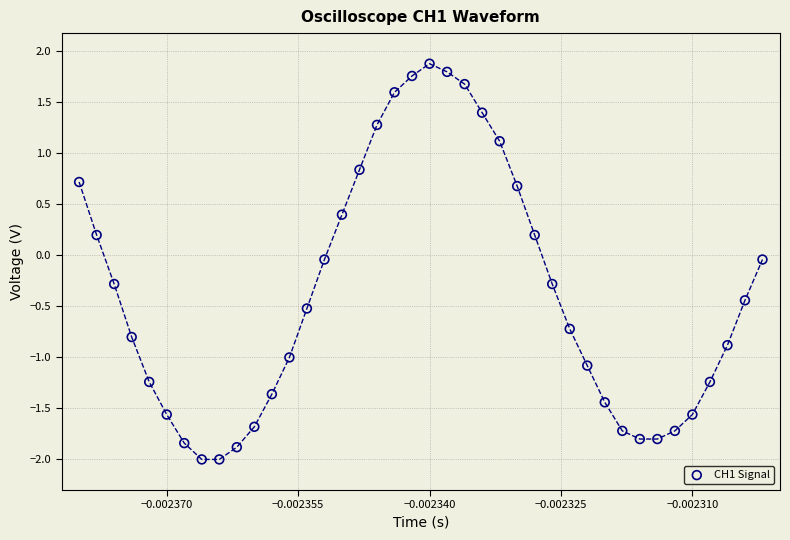

What is the range of Y values (max minus min)?

3.9